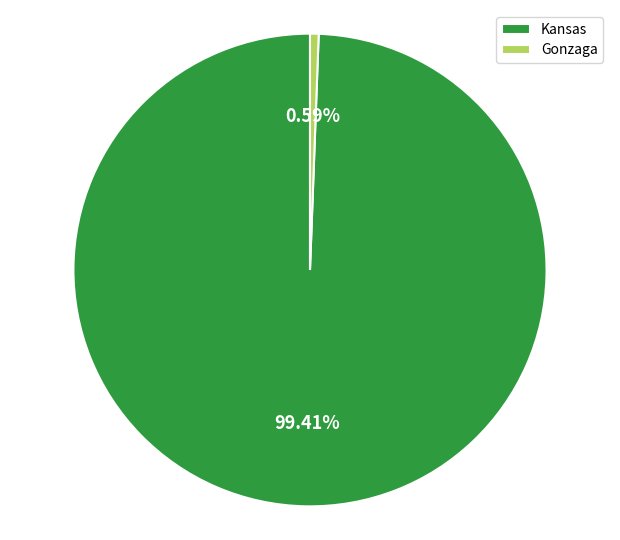

Is there a majority slice in this chart?

Yes